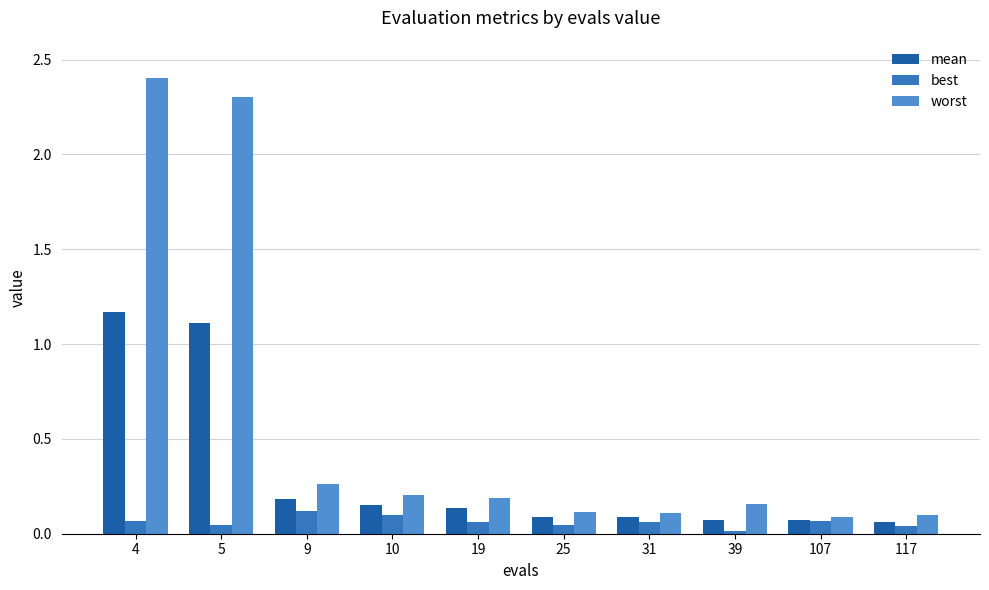

What is the greatest value displayed?

2.4